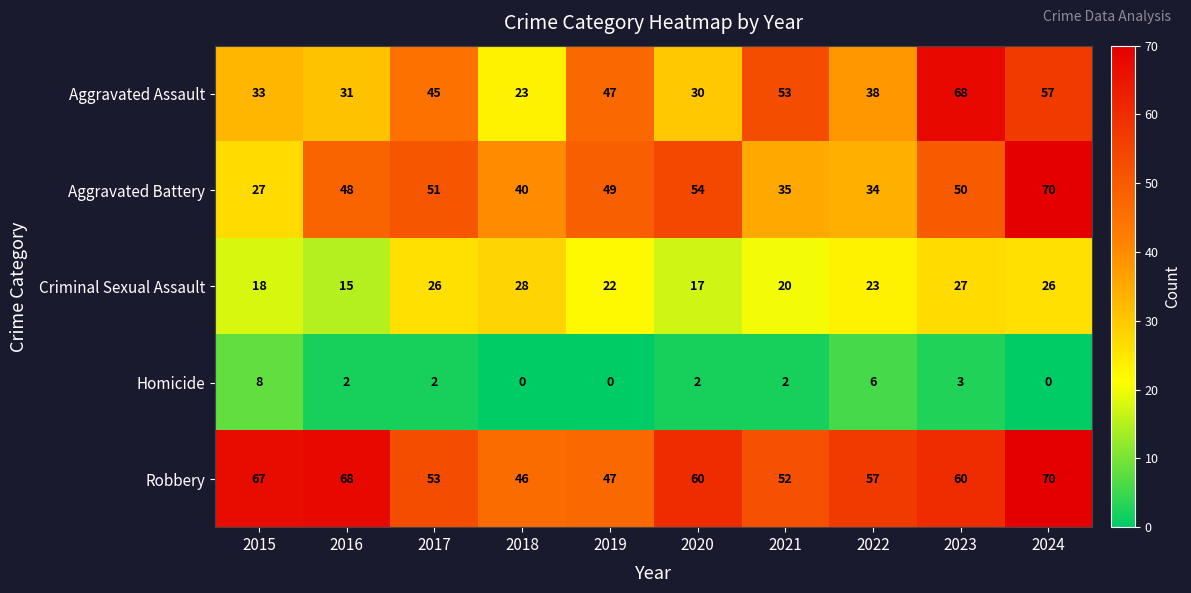

Which series has the largest range (max minus min)?

Aggravated Assault